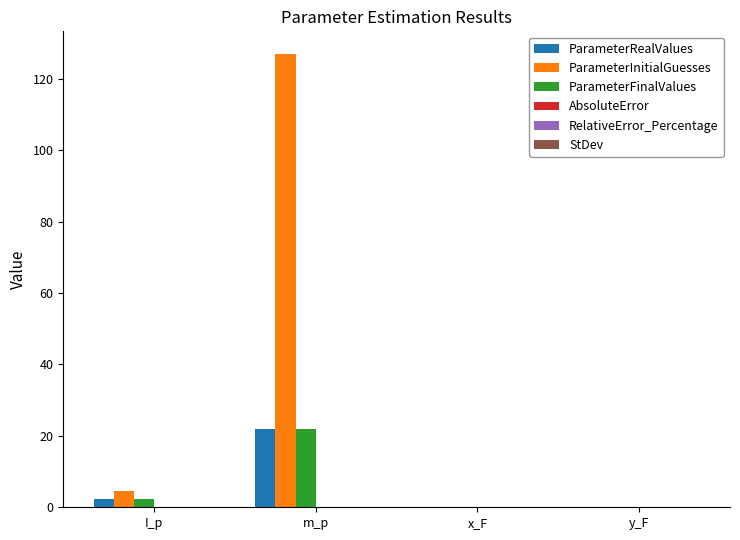

What is the highest value of the ParameterInitialGuesses series?

126.9